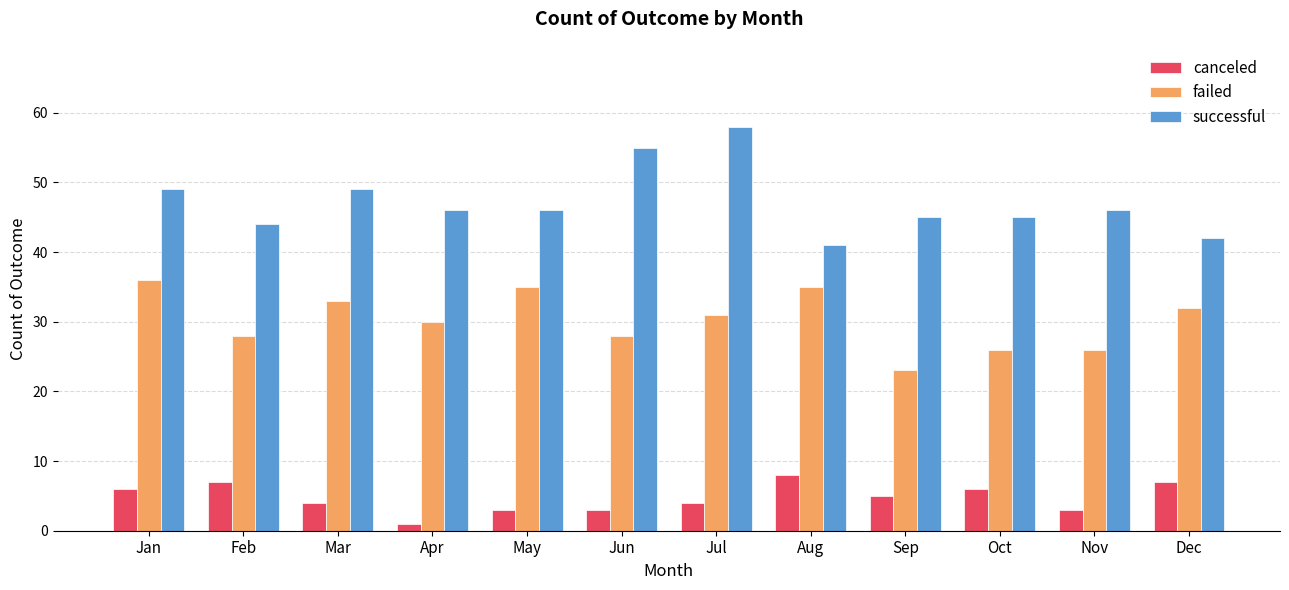

Reading left to right, list all the values displayed in this chart.

canceled: 6	7	4	1	3	3	4	8	5	6	3	7
failed: 36	28	33	30	35	28	31	35	23	26	26	32
successful: 49	44	49	46	46	55	58	41	45	45	46	42